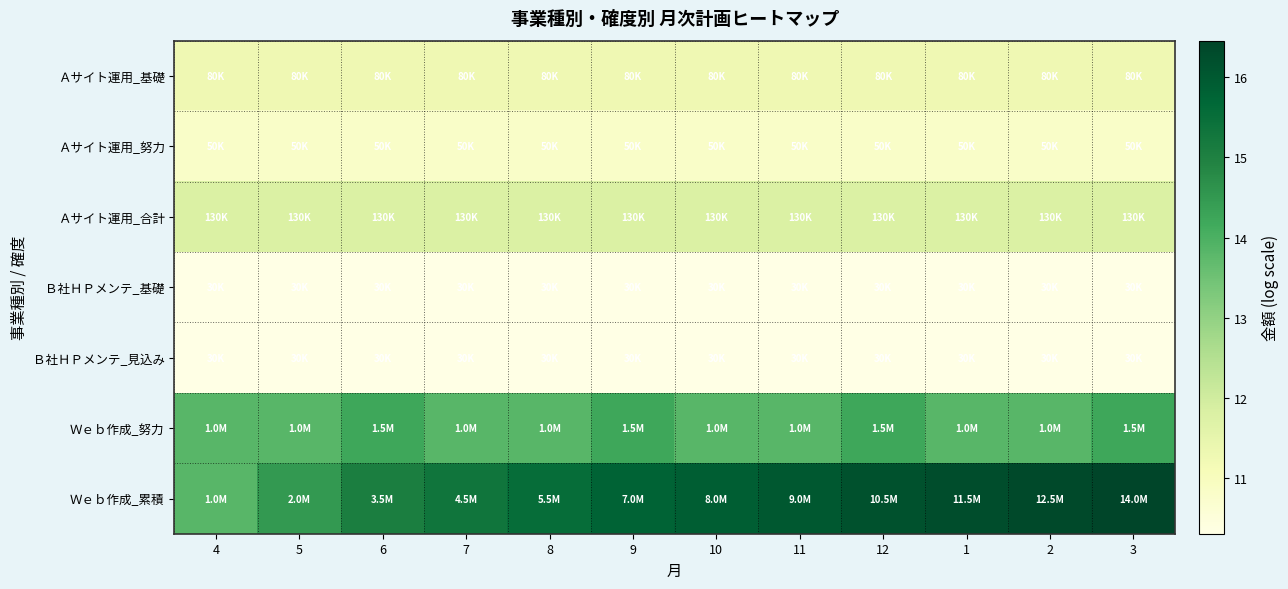

Reading left to right, list all the values displayed in this chart.

Ａサイト運用_基礎: 4=11.3	5=11.3	6=11.3	7=11.3	8=11.3	9=11.3	10=11.3	11=11.3	12=11.3	1=11.3	2=11.3	3=11.3
Ａサイト運用_努力: 4=10.8	5=10.8	6=10.8	7=10.8	8=10.8	9=10.8	10=10.8	11=10.8	12=10.8	1=10.8	2=10.8	3=10.8
Ａサイト運用_合計: 4=11.8	5=11.8	6=11.8	7=11.8	8=11.8	9=11.8	10=11.8	11=11.8	12=11.8	1=11.8	2=11.8	3=11.8
Ｂ社ＨＰメンテ_基礎: 4=10.3	5=10.3	6=10.3	7=10.3	8=10.3	9=10.3	10=10.3	11=10.3	12=10.3	1=10.3	2=10.3	3=10.3
Ｂ社ＨＰメンテ_見込み: 4=10.3	5=10.3	6=10.3	7=10.3	8=10.3	9=10.3	10=10.3	11=10.3	12=10.3	1=10.3	2=10.3	3=10.3
Ｗｅｂ作成_努力: 4=13.8	5=13.8	6=14.2	7=13.8	8=13.8	9=14.2	10=13.8	11=13.8	12=14.2	1=13.8	2=13.8	3=14.2
Ｗｅｂ作成_累積: 4=13.8	5=14.5	6=15.1	7=15.3	8=15.5	9=15.8	10=15.9	11=16.0	12=16.2	1=16.3	2=16.3	3=16.5